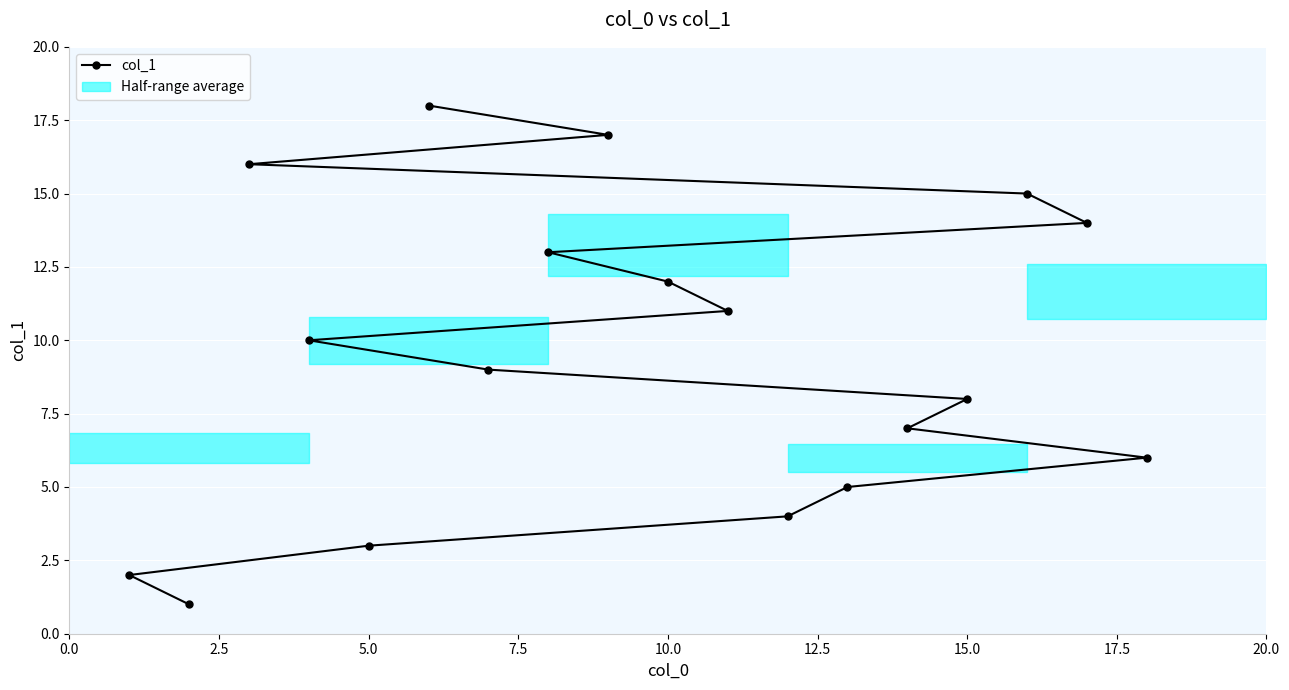

True or false: there are more than 1 points higher than both neighbors.

False